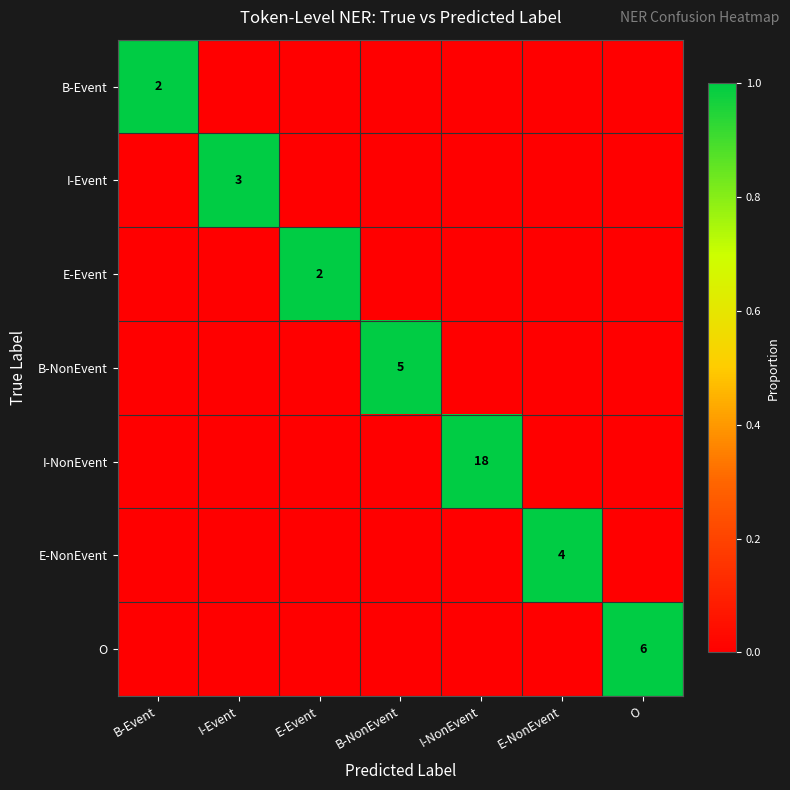

The I-Event series shows 0 at O. True or false?

True